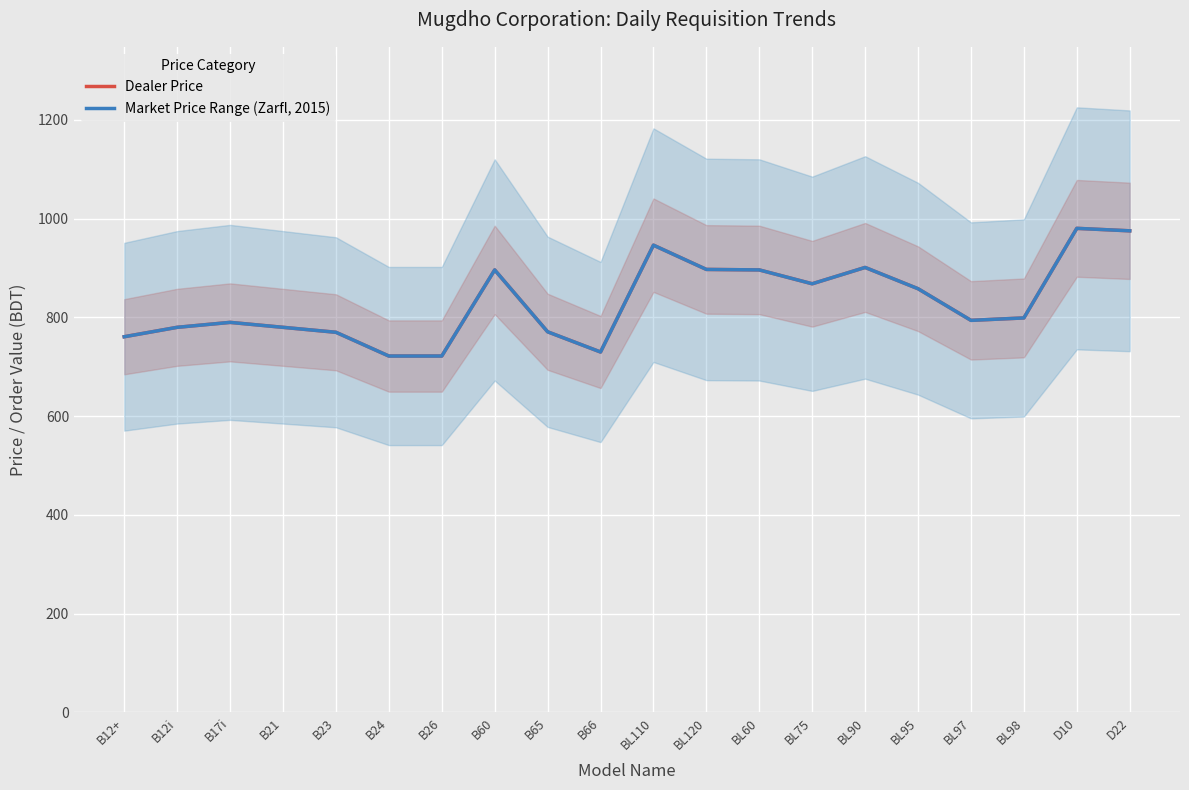

Is it true that Dealer Price equals 769.9 at B23?

True